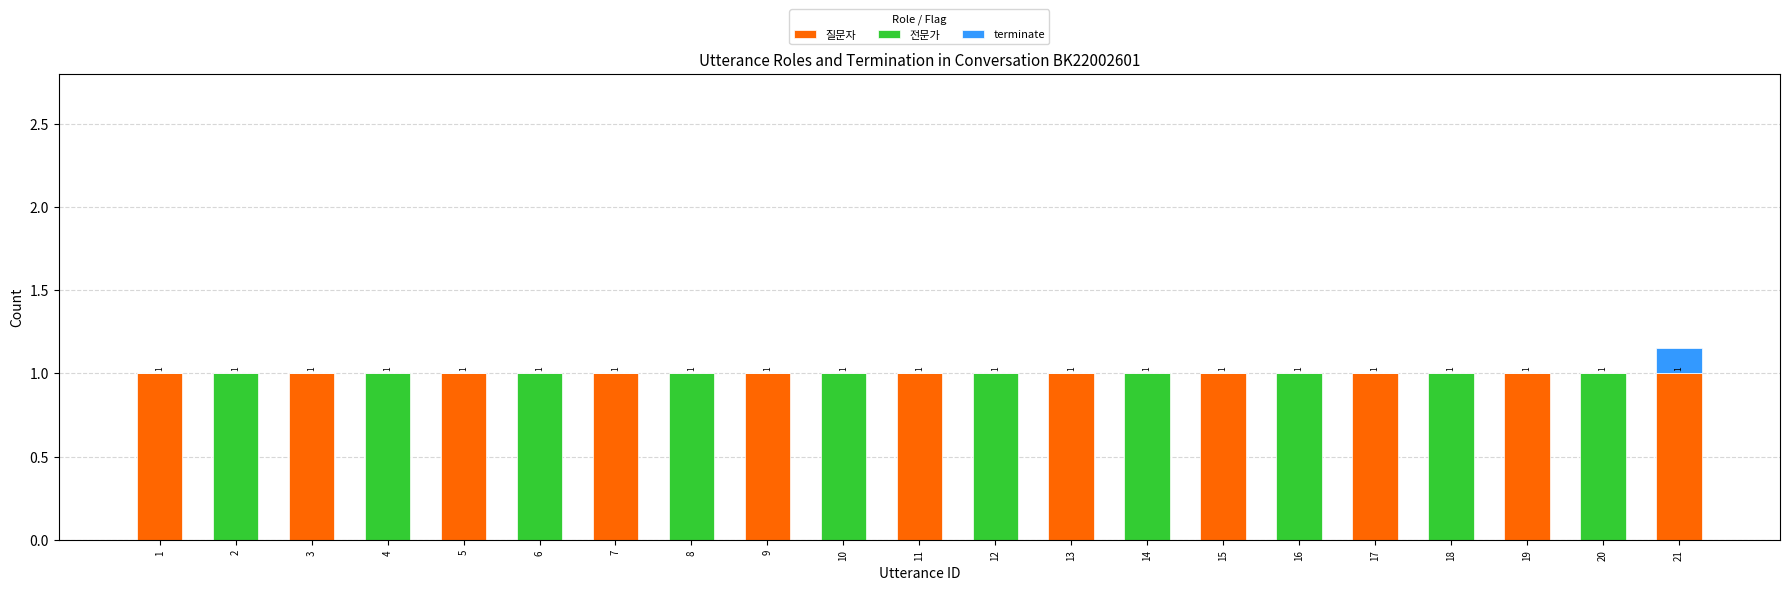

What is the highest value of the 질문자 series?

1.0